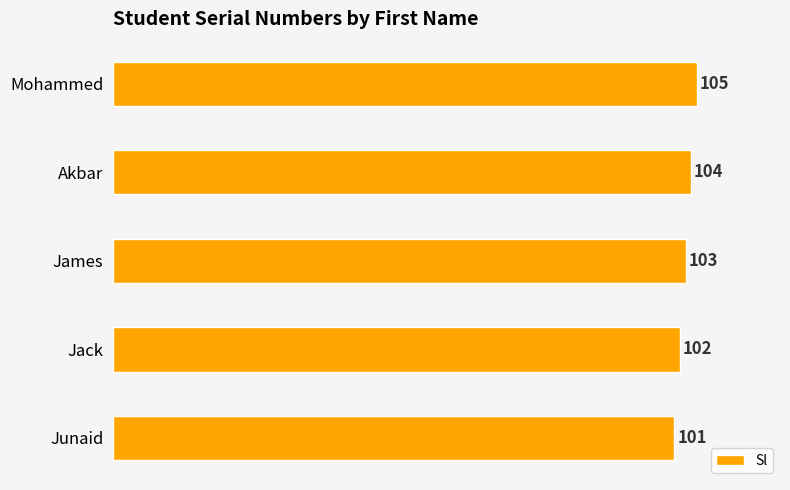

Reading bottom to top, extract all data points from this chart.

Junaid=101	Jack=102	James=103	Akbar=104	Mohammed=105